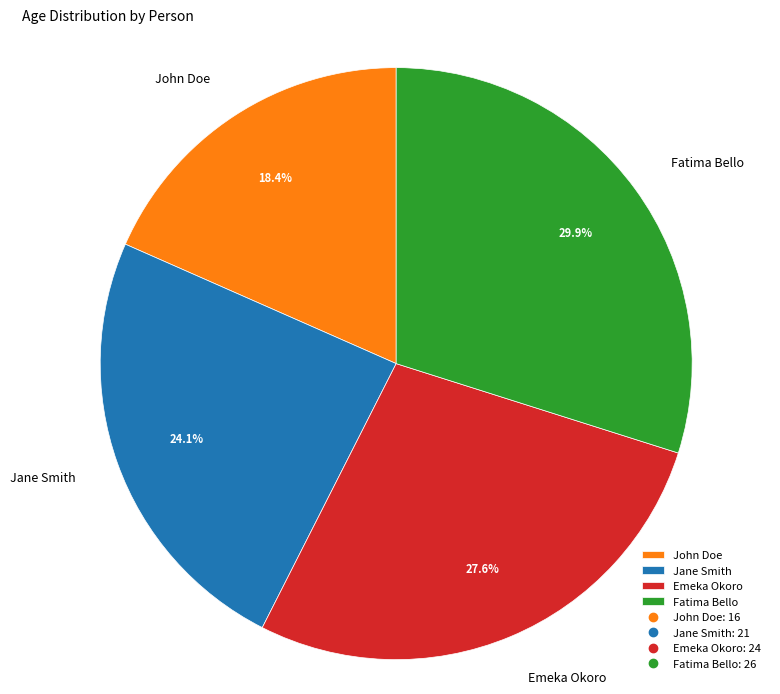

What percentage is the Fatima Bello slice, to the nearest percent?

30%